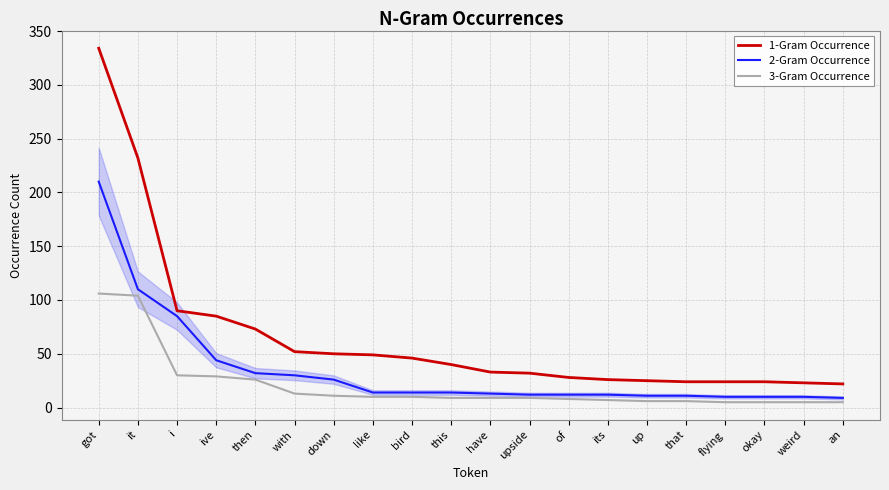

True or false: 1-Gram Occurrence and 3-Gram Occurrence intersect in this chart.

False